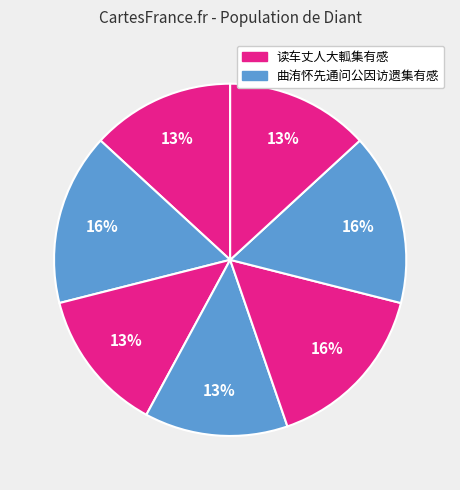

Count the number of slices in the pie.

7